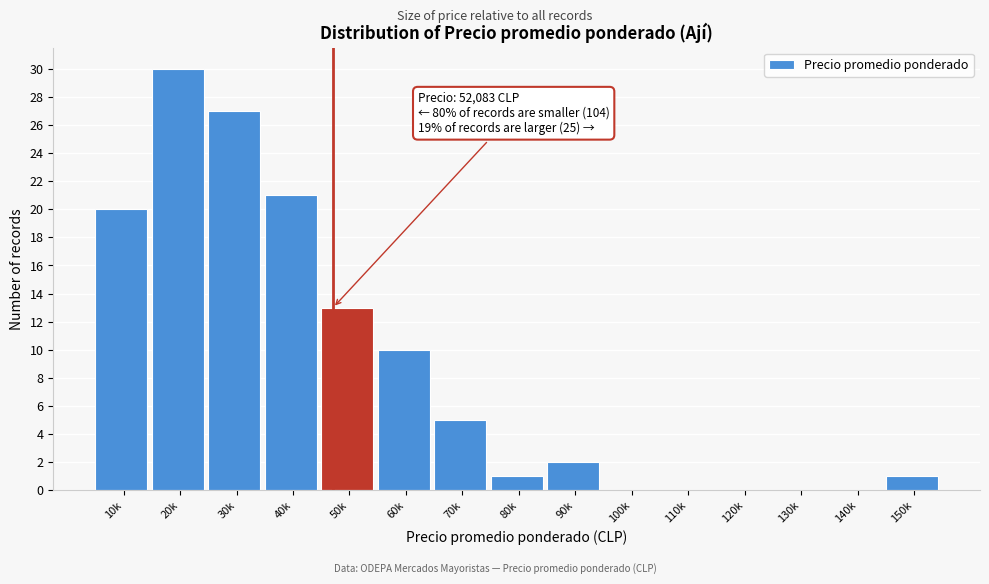

Reading left to right, transcribe all the data shown in this chart.

10k=20	20k=30	30k=27	40k=21	50k=13	60k=10	70k=5	80k=1	90k=2	100k=0	110k=0	120k=0	130k=0	140k=0	150k=1